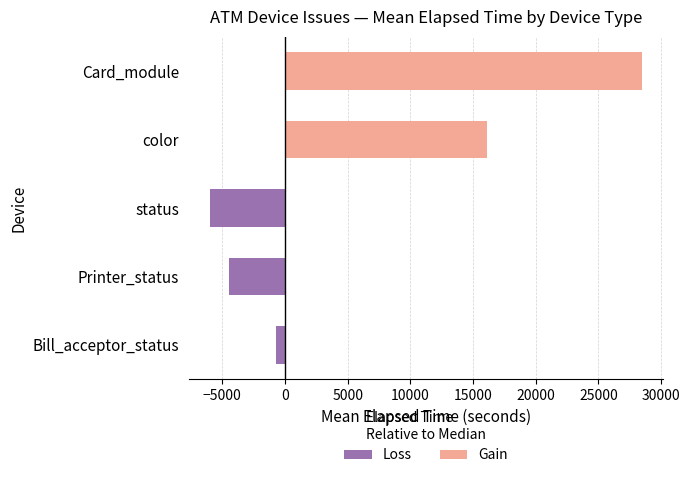

What is the spread (max minus min) of values at Printer_status?

4455.0